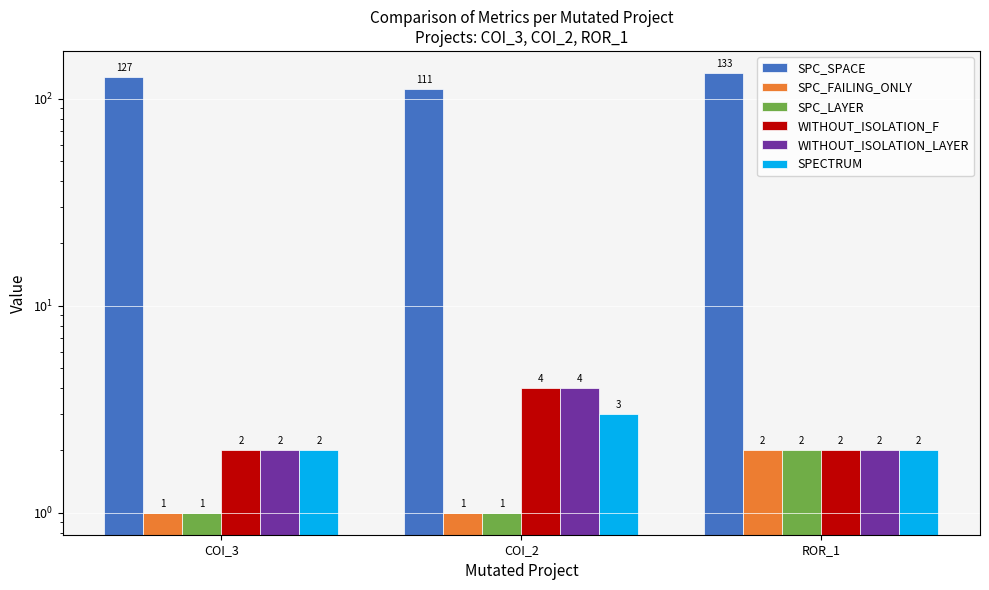

What is the value of the SPECTRUM bar at the 3rd from the left?

2